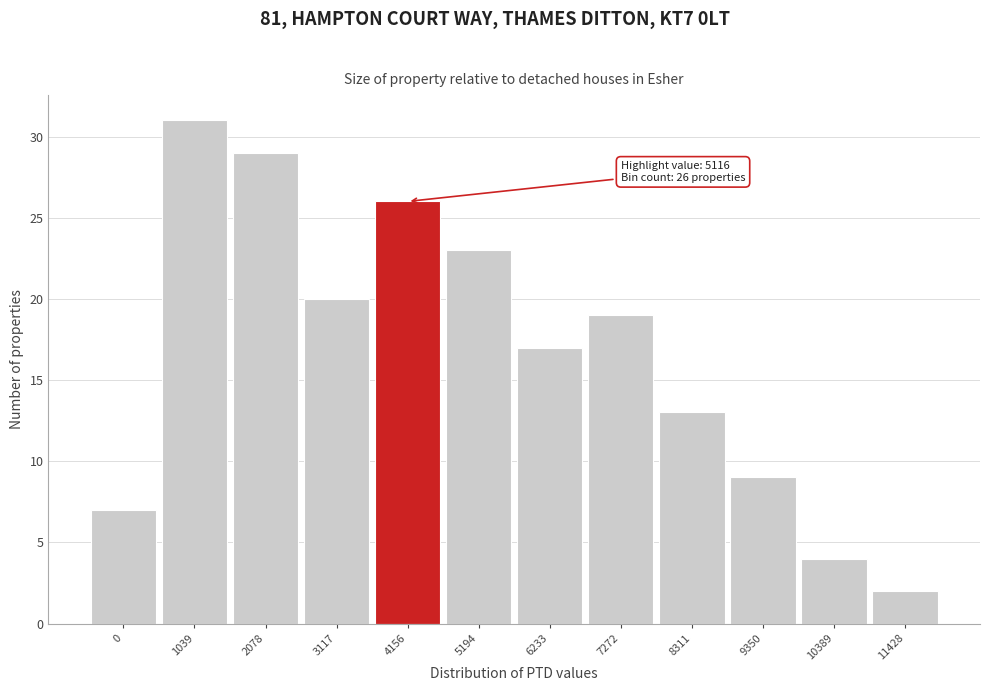

Reading left to right, what are all the values shown in this chart?

7	31	29	20	26	23	17	19	13	9	4	2